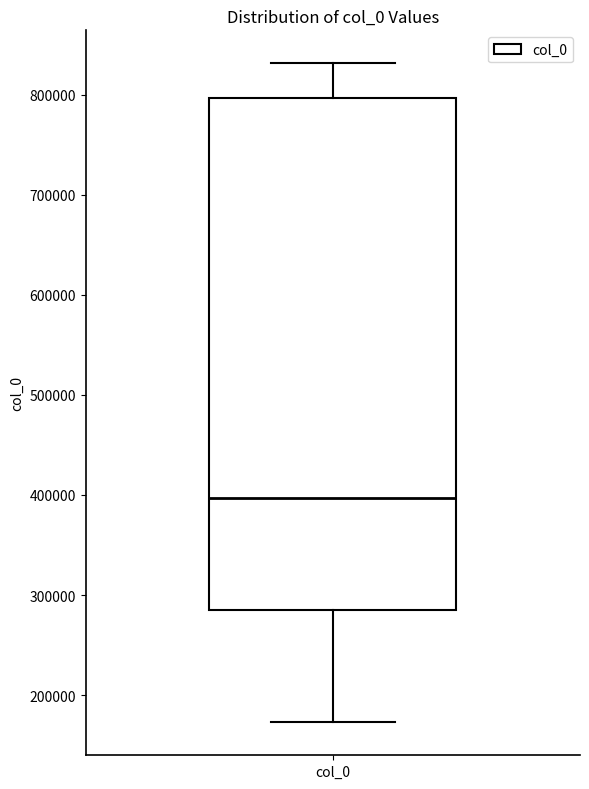

Transcribe this box plot: give where the median line is, the range the box spans, and where the two whiskers end, as read against the y-axis. The values are not printed on the chart, so give them approximately, as read against the axis.

median 400000, box 290000 to 800000, whiskers 170000 to 830000